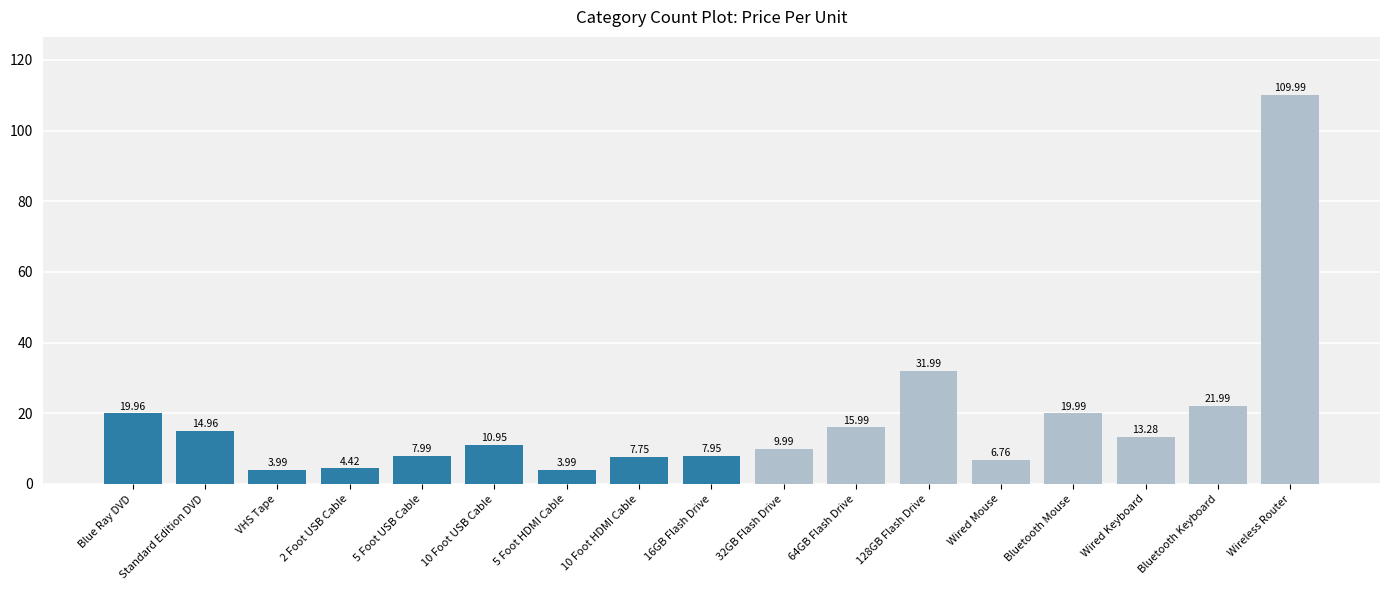

What is the difference between the maximum and minimum values?

106.0